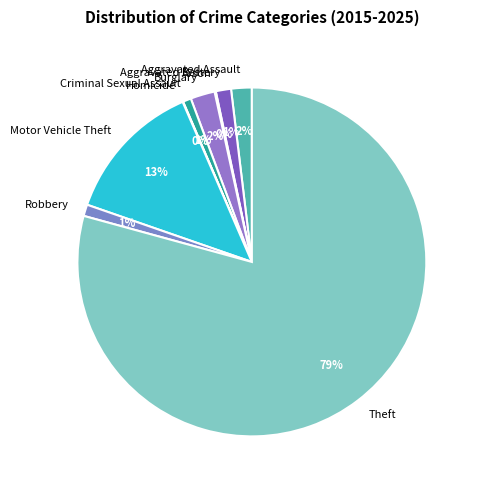

Which slice is the largest?

Theft